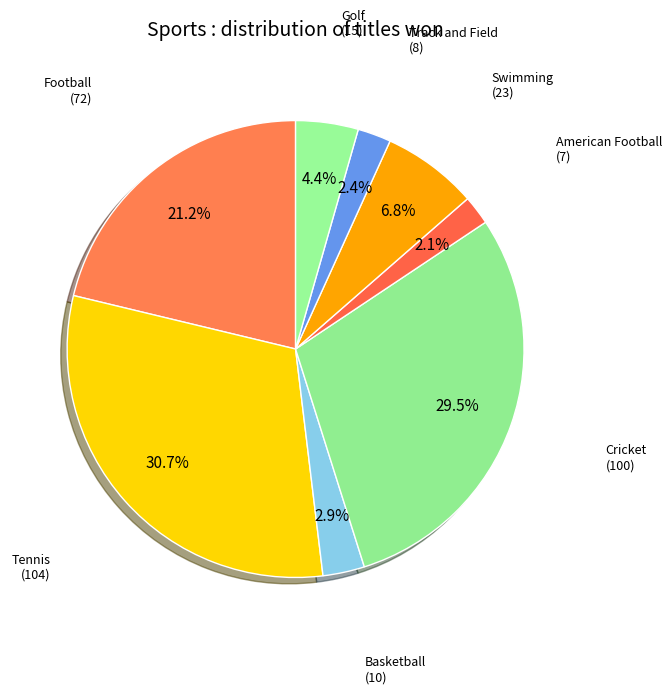

How many slices are in this pie chart?

8